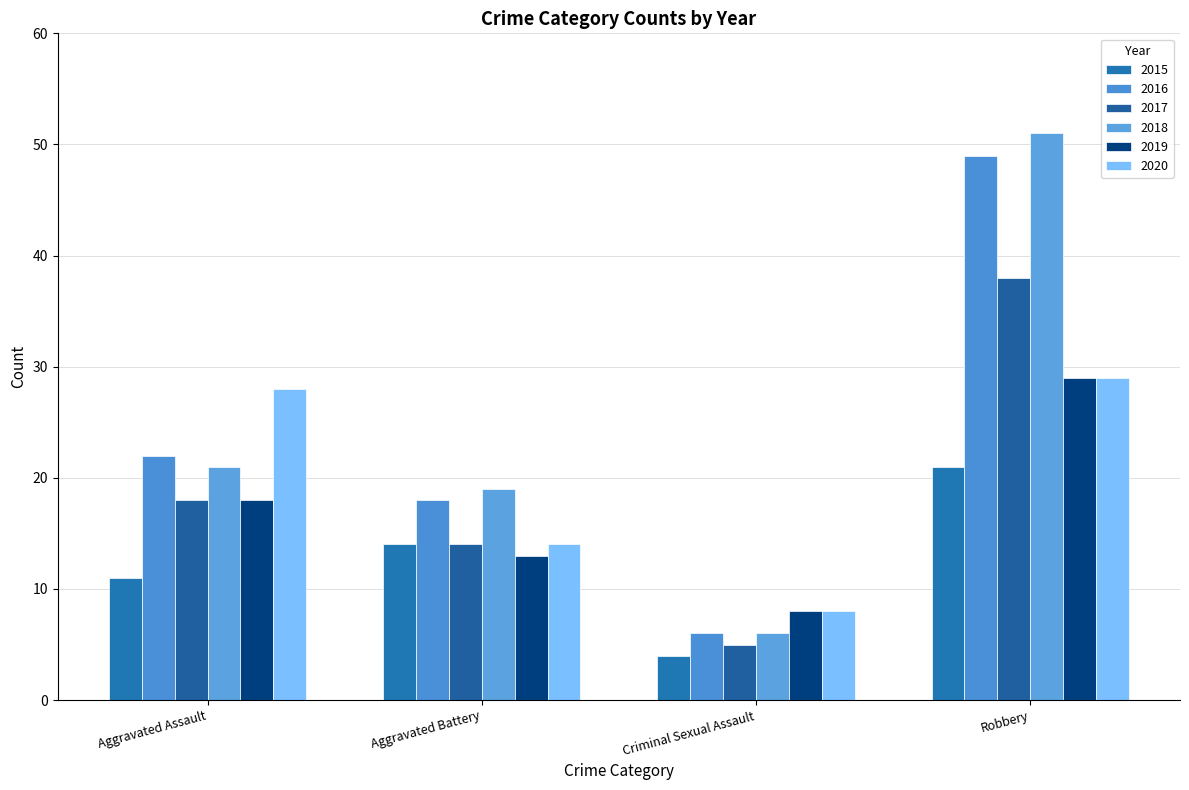

True or false: 2020 has a value of 9 at Aggravated Battery.

False